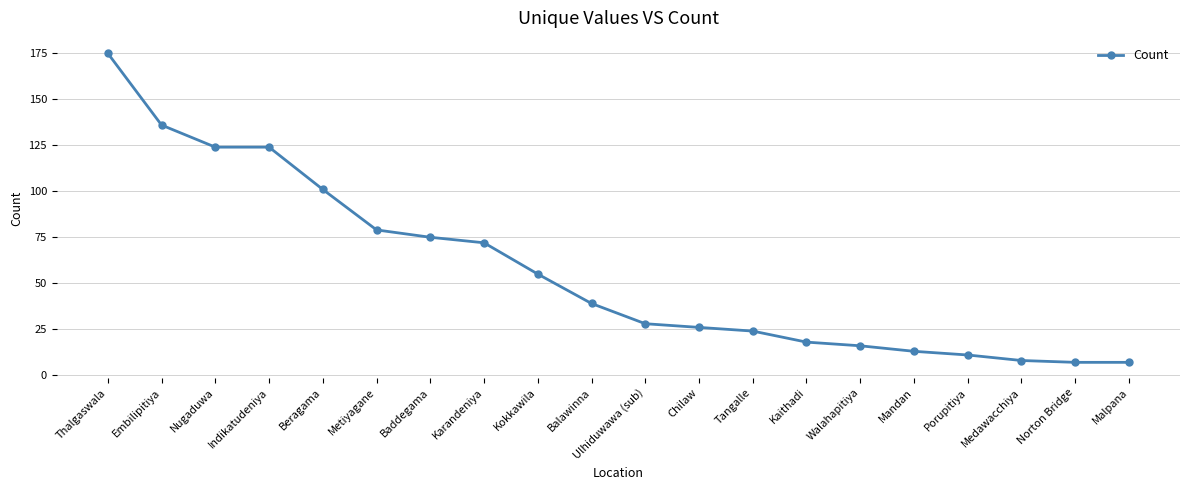

What is the greatest value displayed?

175